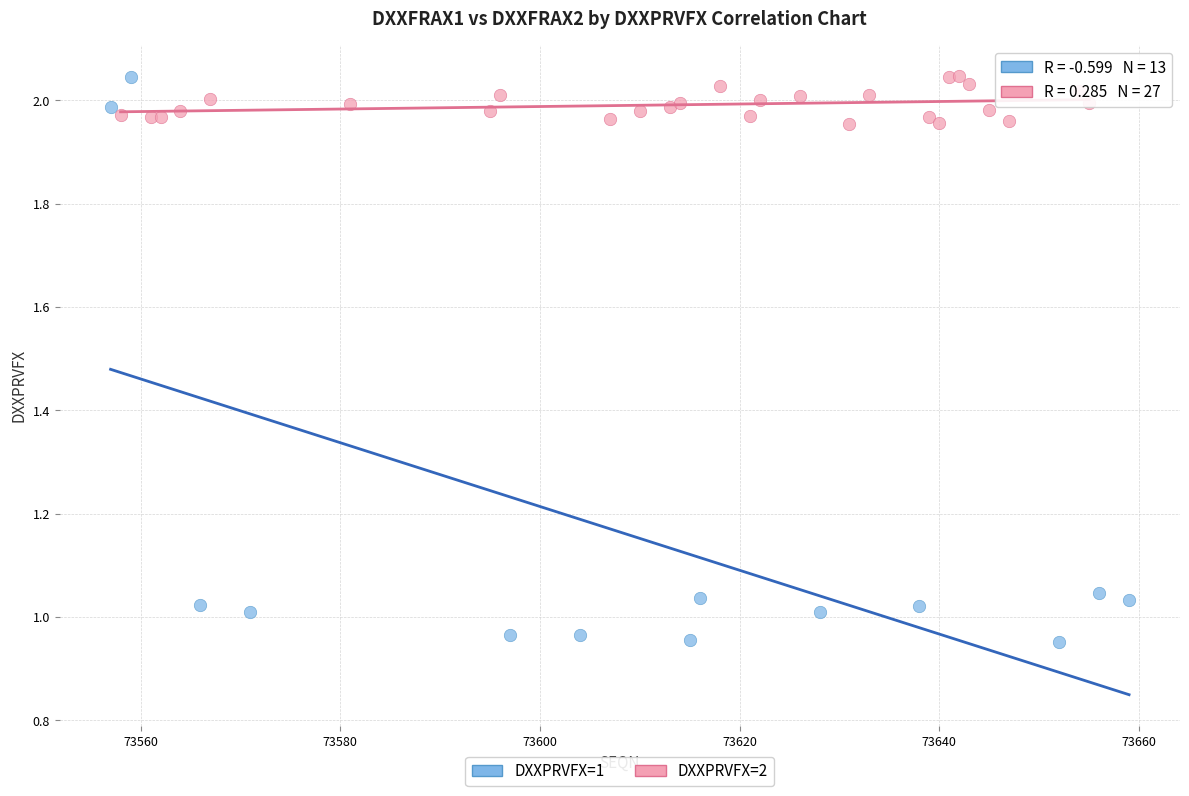

Which series has the widest spread of Y values?

DXXPRVFX=1